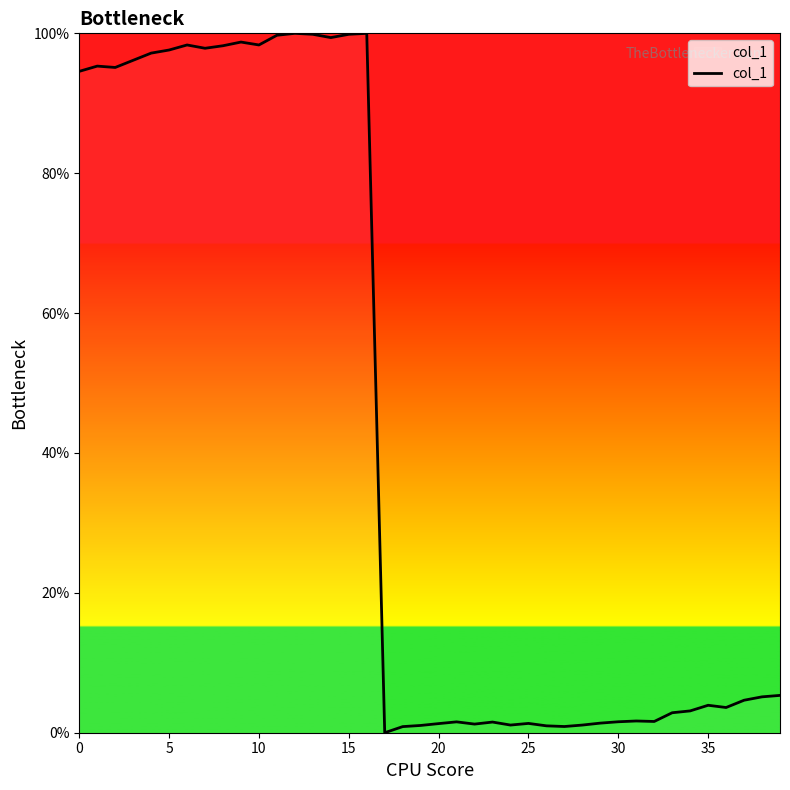

What is the maximum value shown in the chart?

100.0